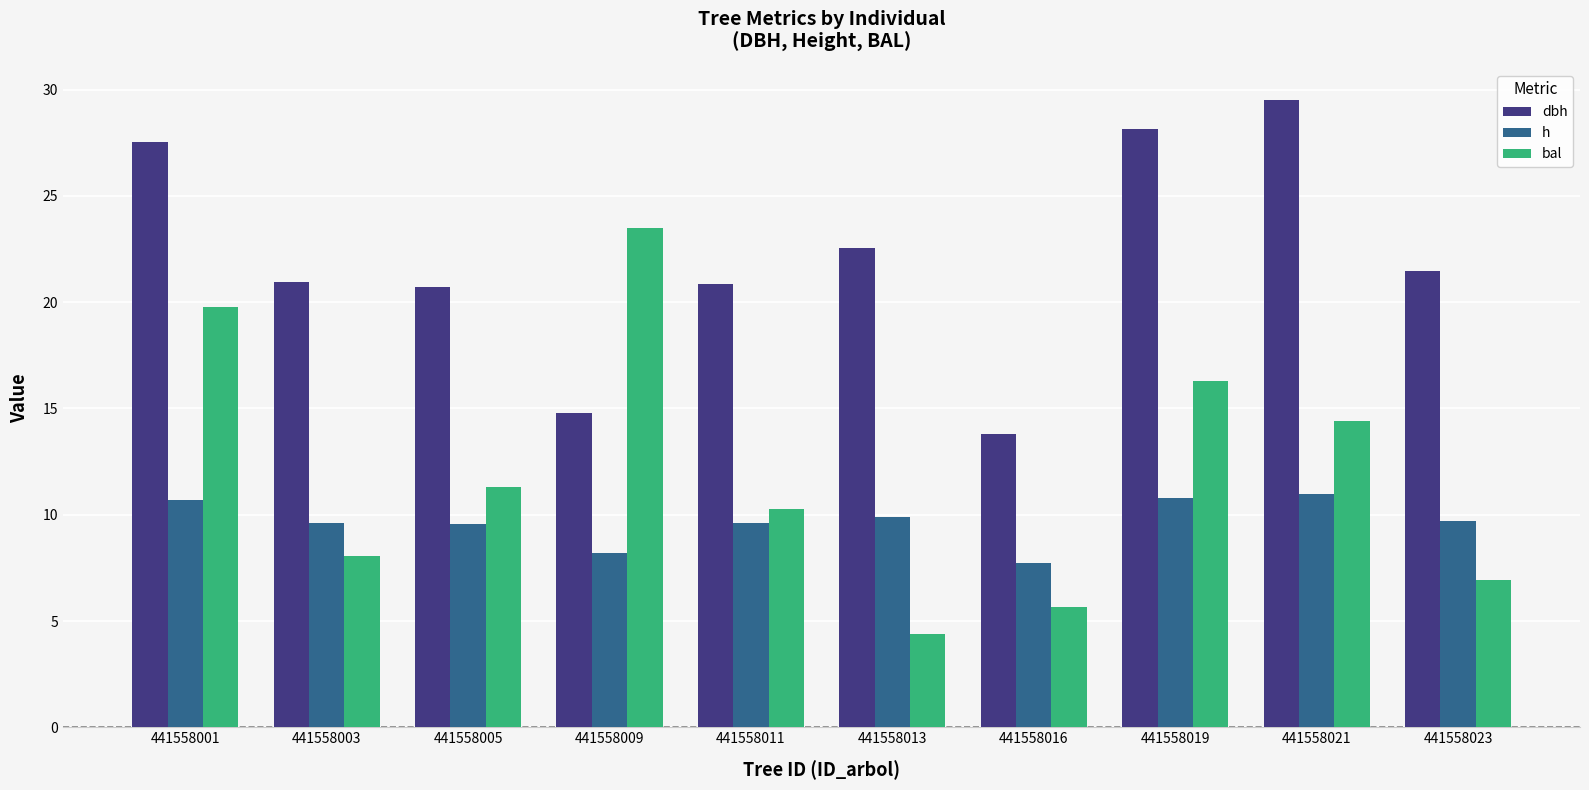

The dbh series shows 21.5 at 441558023. True or false?

True